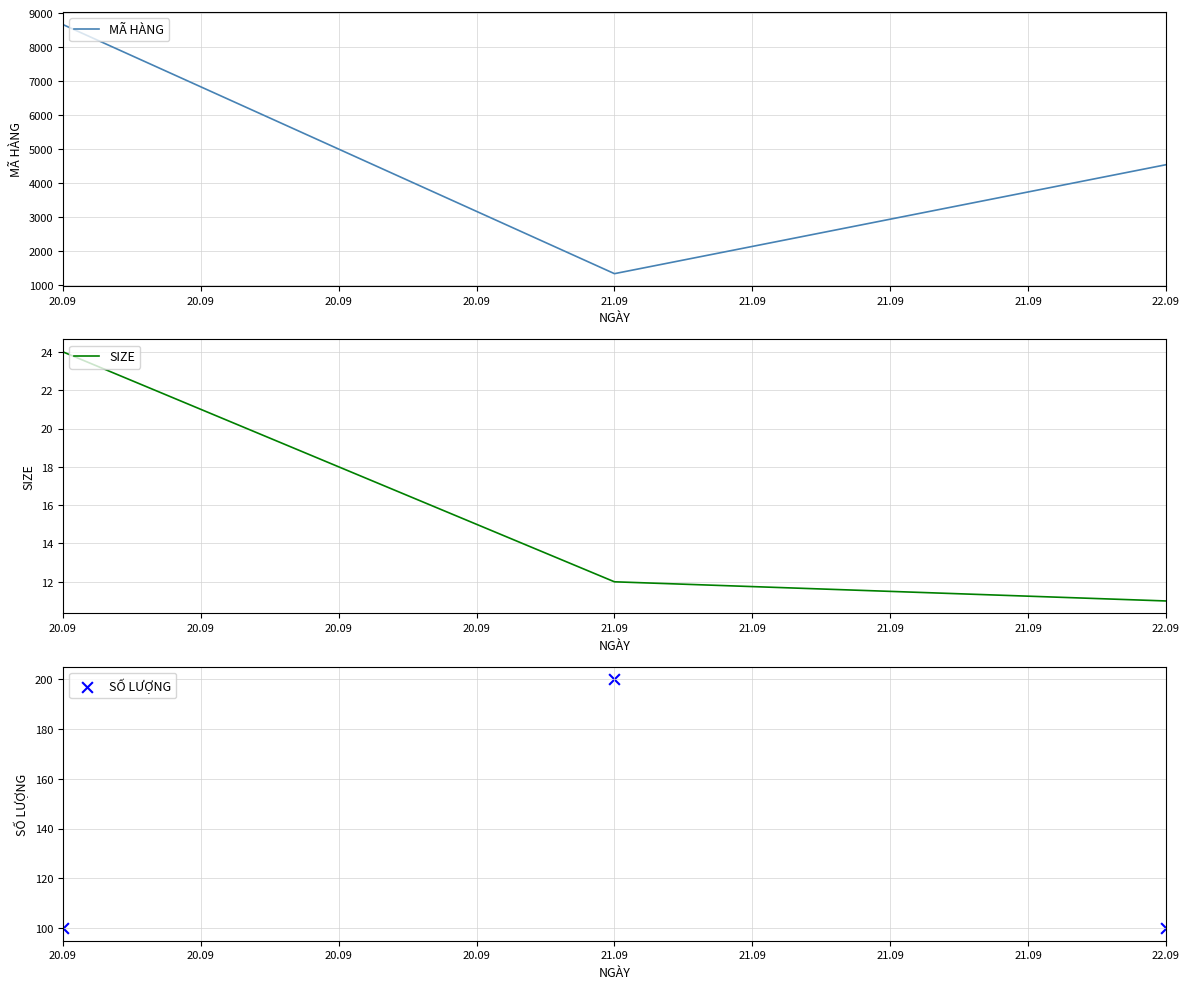

At which category is the sum across all series the highest?

20.09